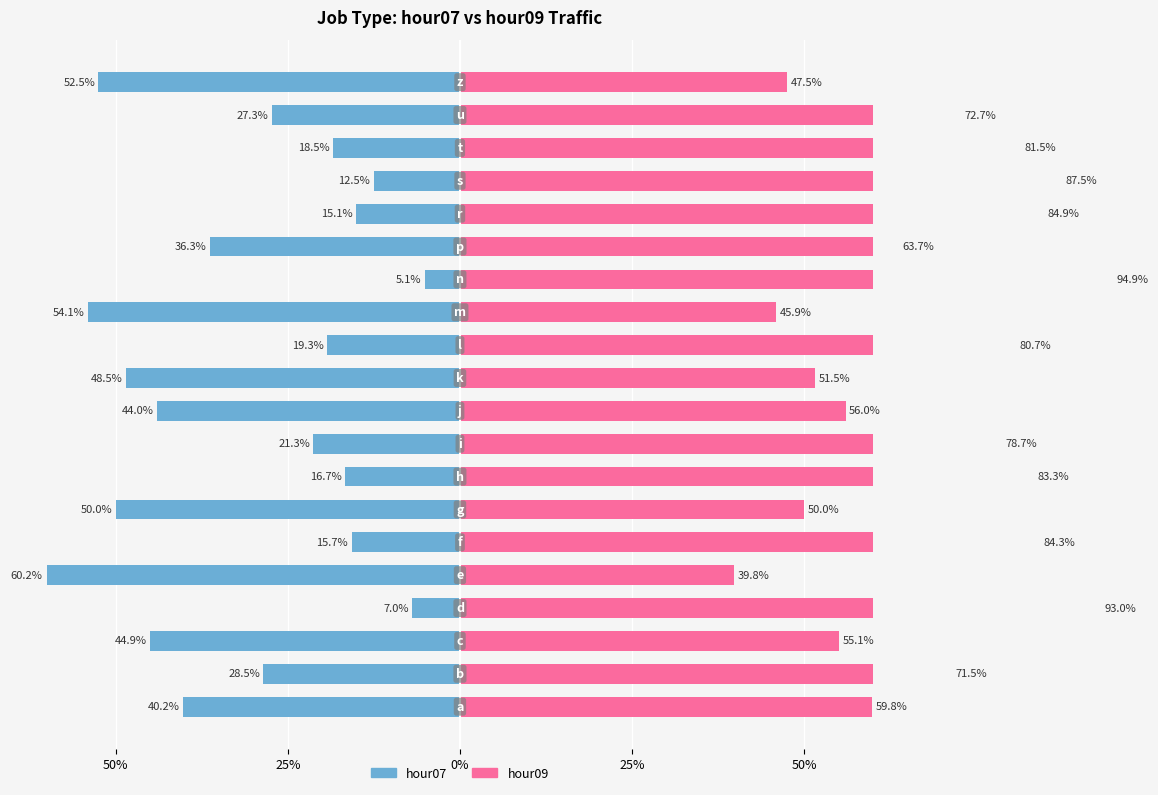

The hour09 series shows 84.9 at 15. True or false?

True